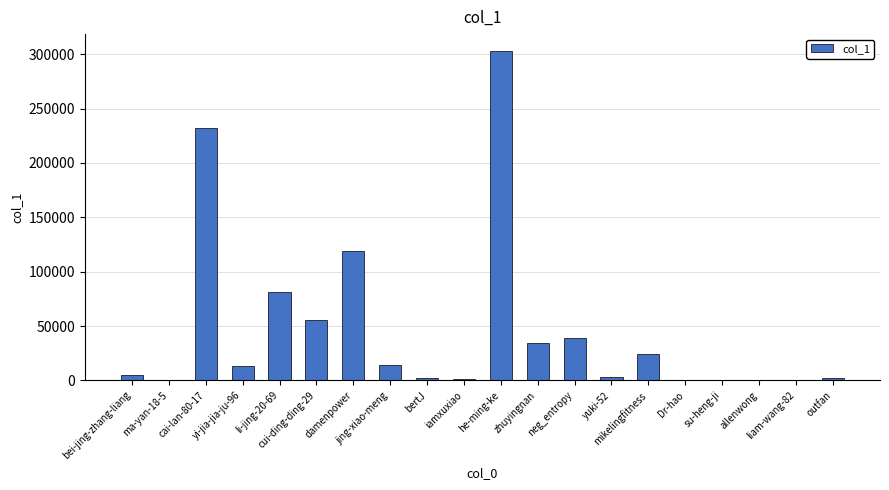

What is the maximum value shown in the chart?

303275